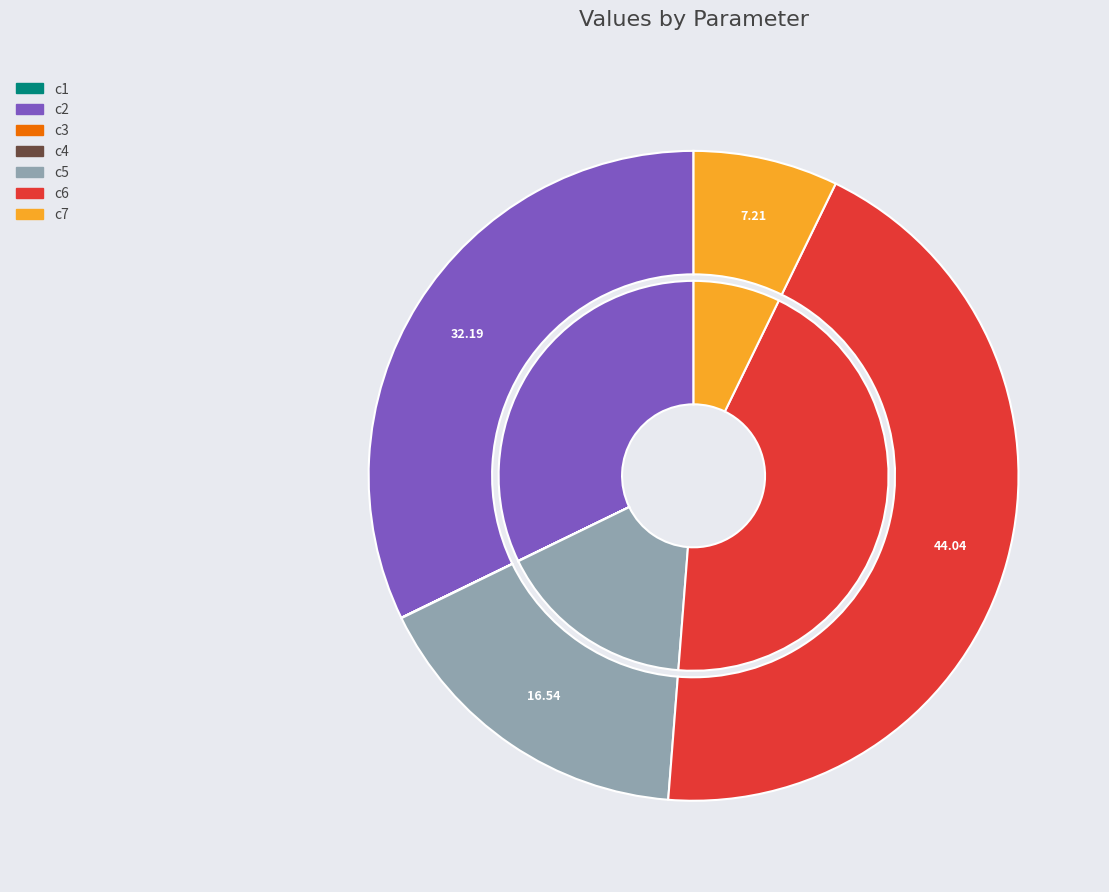

Rank the categories by value from highest to lowest.

c6, c2, c5, c7, c4, c1, c3